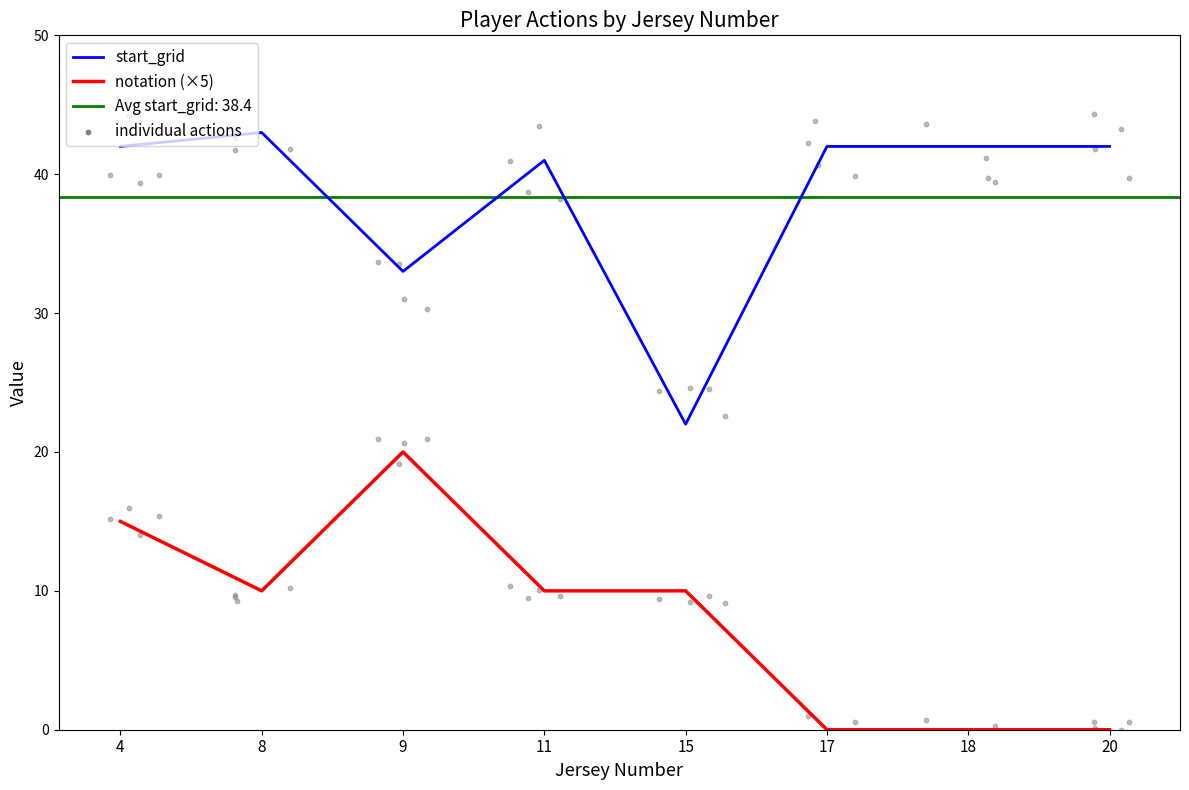

Which series contains the lowest Y value?

notation (×5)